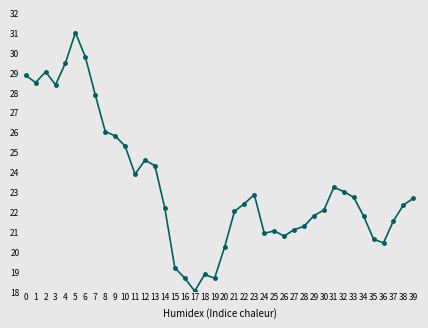

What is the difference between the values at 33 and 24?

1.8